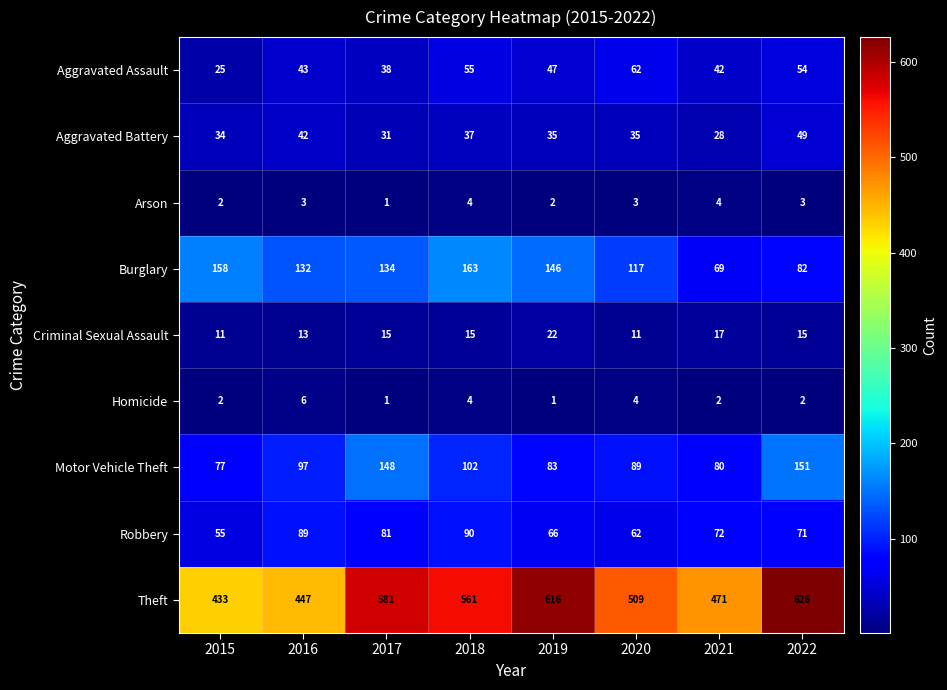

Which series has the largest total across all categories?

Theft